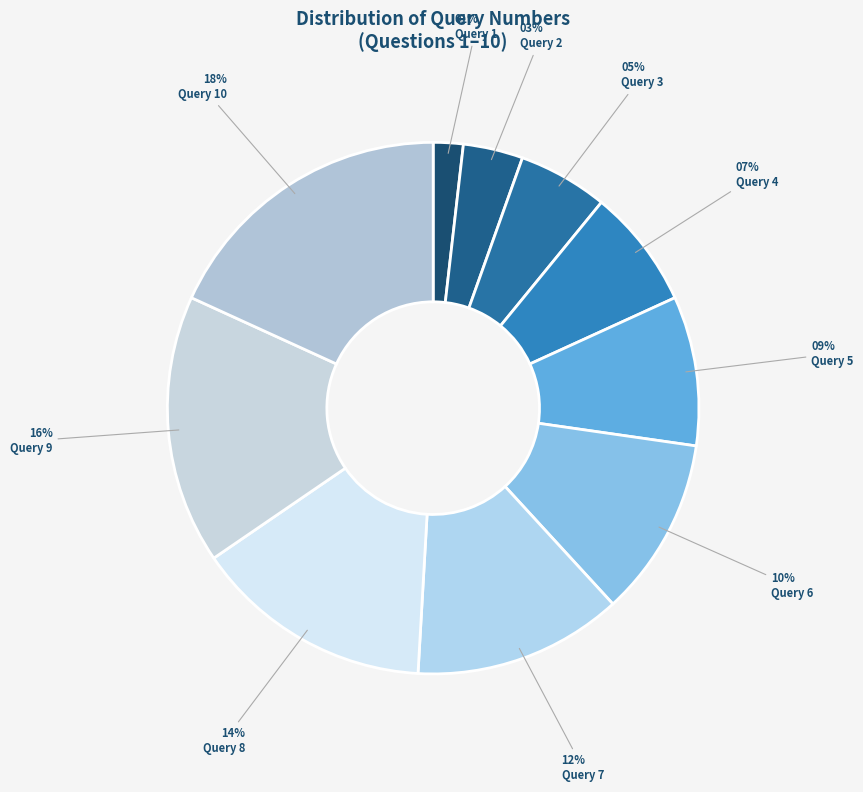

To the nearest percent, what is the difference between the largest and smallest slice percentages?

16%